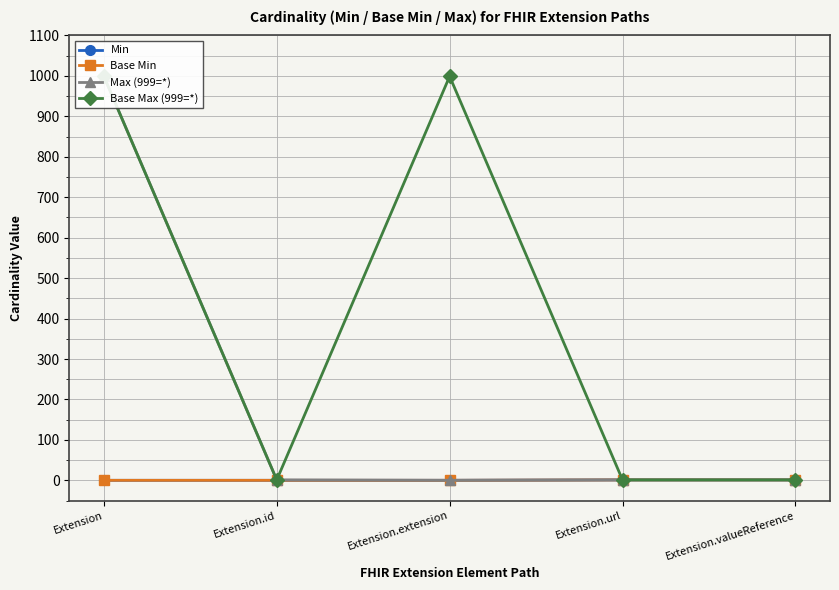

Is it true that Min equals 0 at Extension?

False